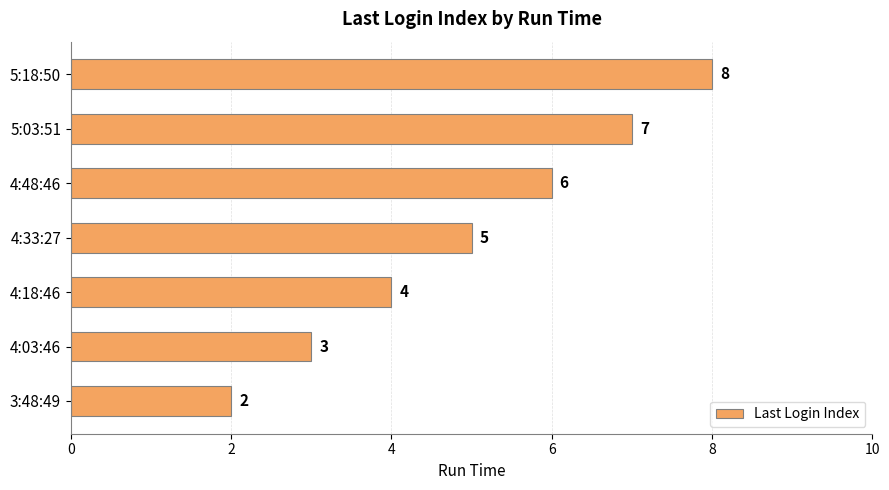

Rank the categories by value from highest to lowest.

5:18:50, 5:03:51, 4:48:46, 4:33:27, 4:18:46, 4:03:46, 3:48:49